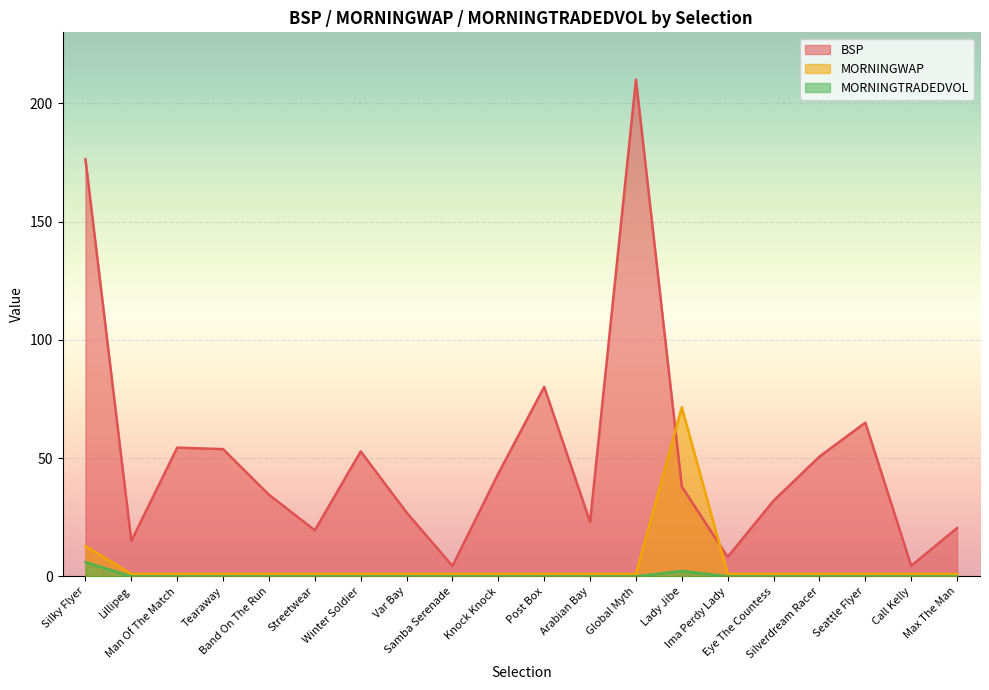

The value of MORNINGTRADEDVOL at Samba Serenade is 0.0. True or false?

True